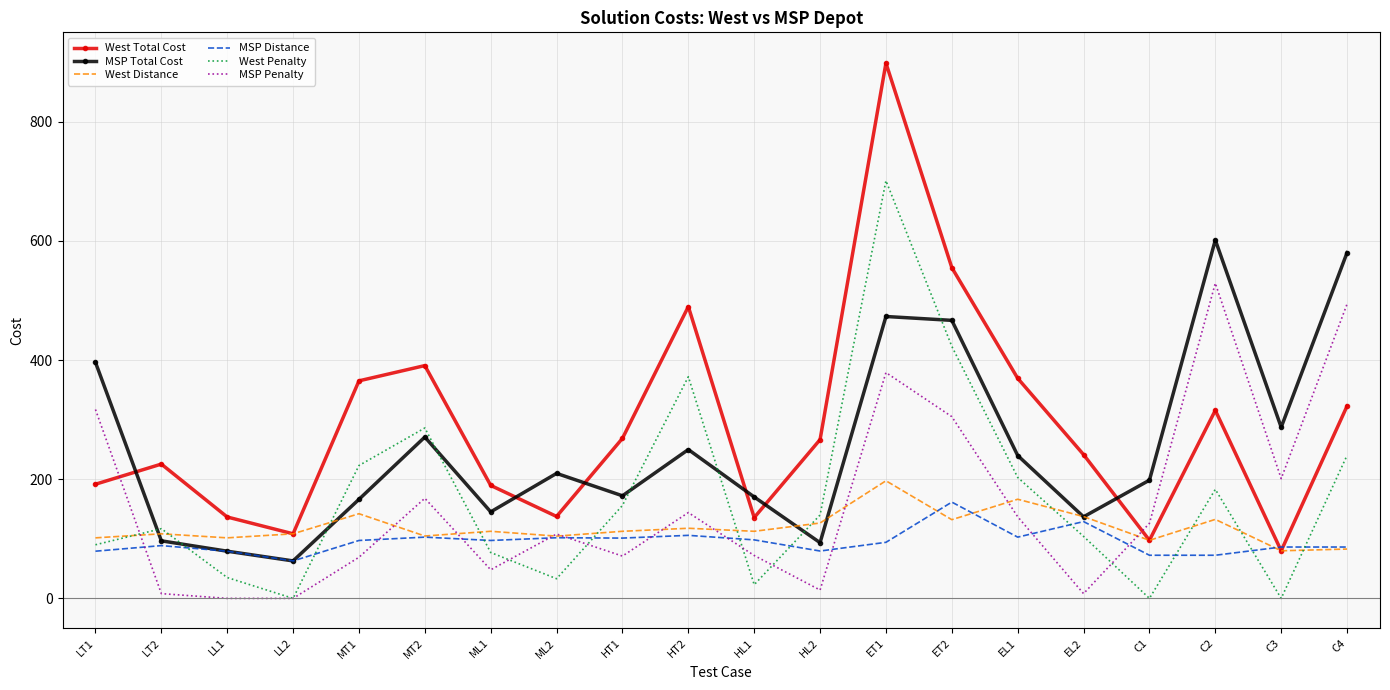

The value of MSP Total Cost at LL1 is 121.1. True or false?

False